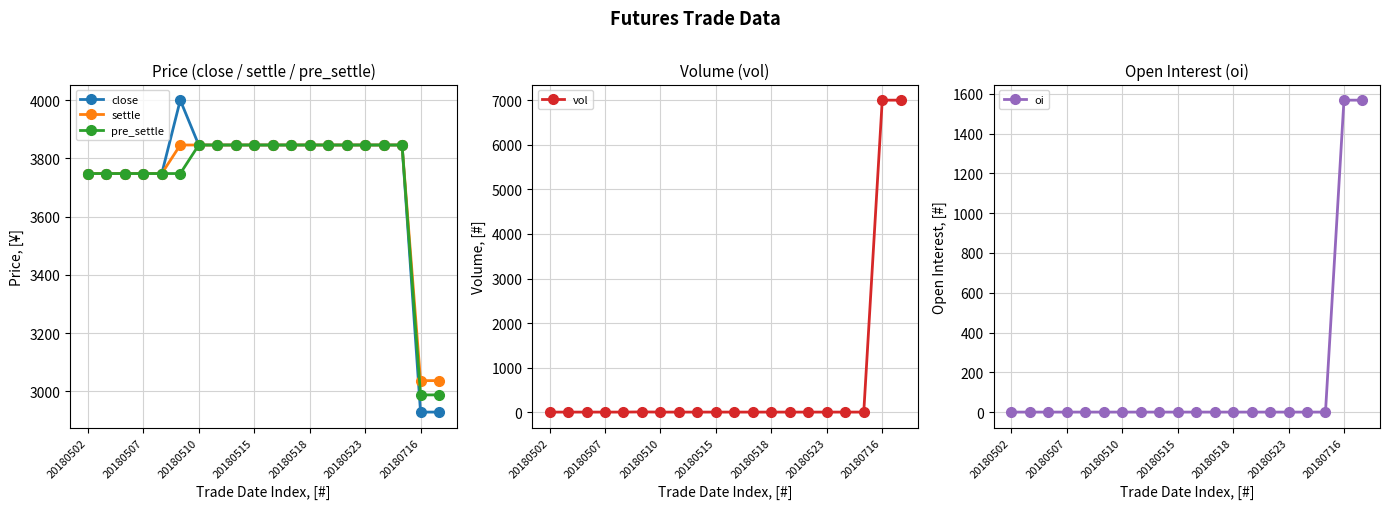

What is the highest value of the settle series?

3846